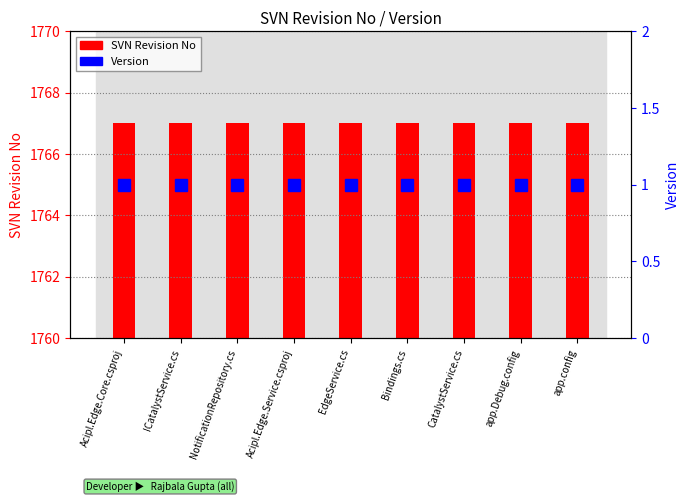

Which label corresponds to the largest value in the chart?

Acipl.Edge.Core.csproj